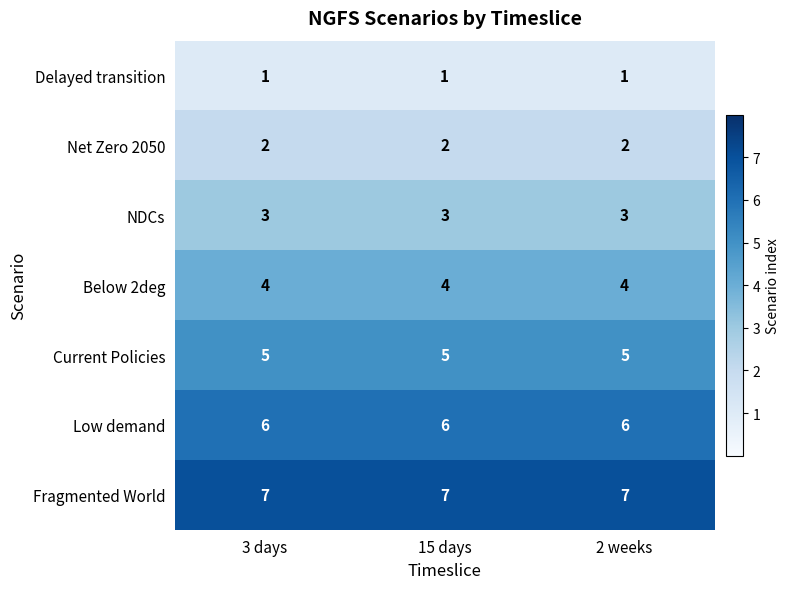

True or false: Delayed transition has a value of 1 at 3 days.

True